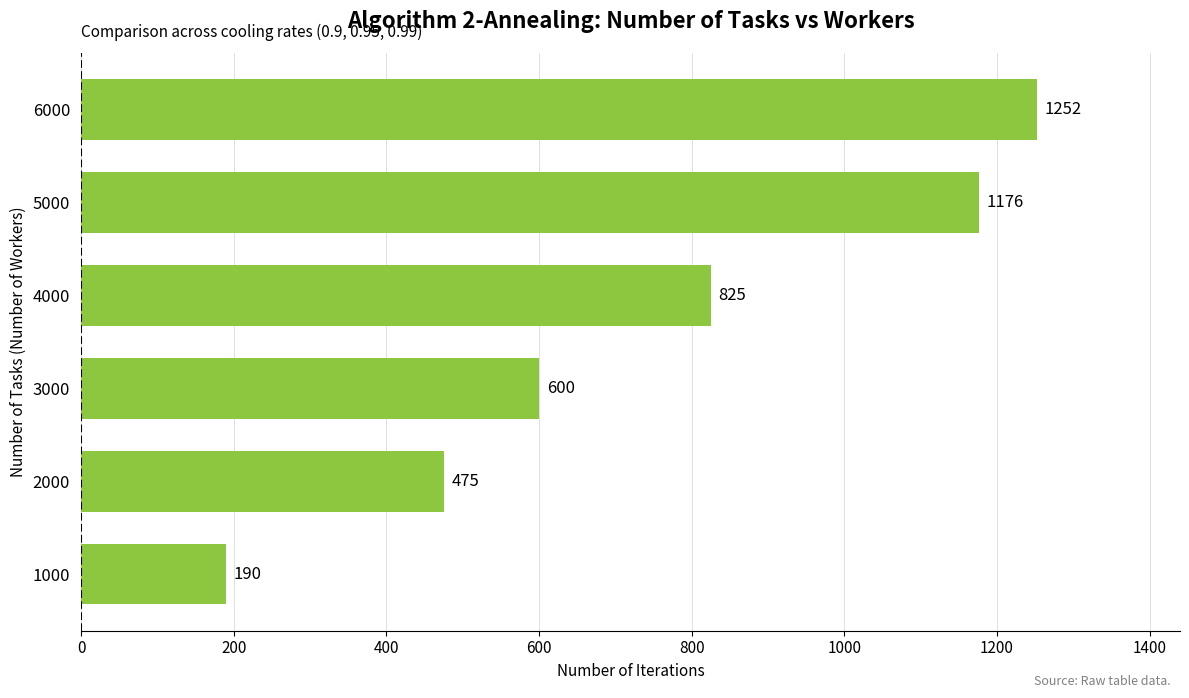

What is the difference between the second highest and minimum values?

986